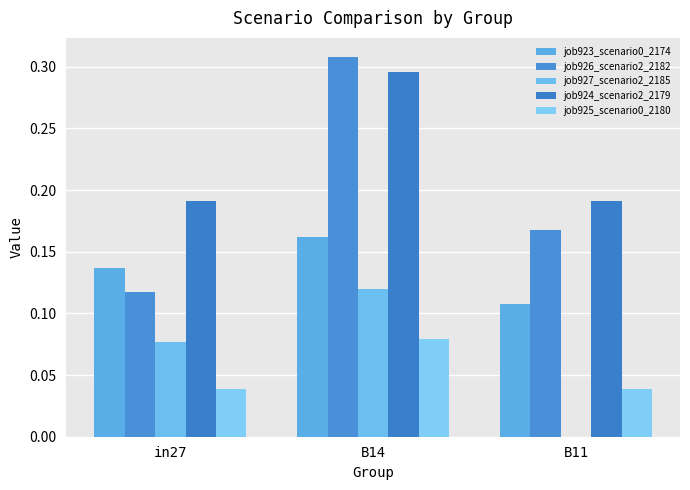

Are the bars grouped side by side (vs. stacked)?

Yes